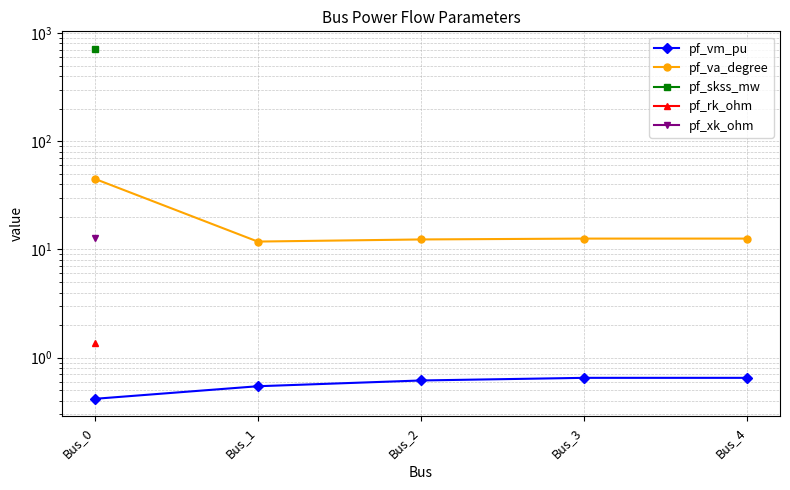

True or false: pf_rk_ohm has more than 2 interior local peaks.

False